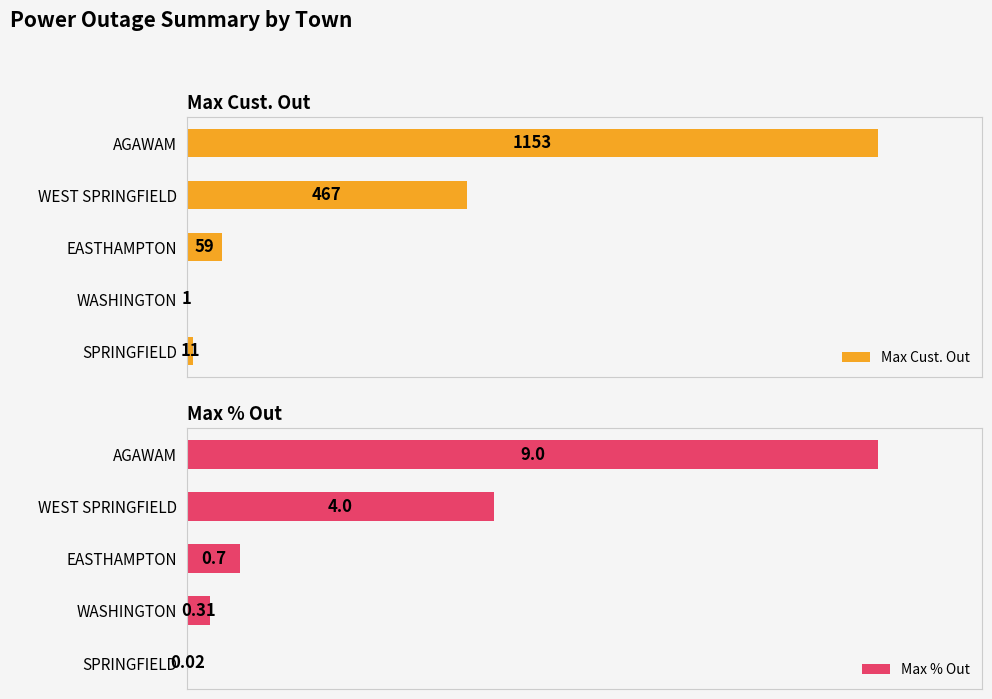

Which series has the largest total across all categories?

Max Cust. Out